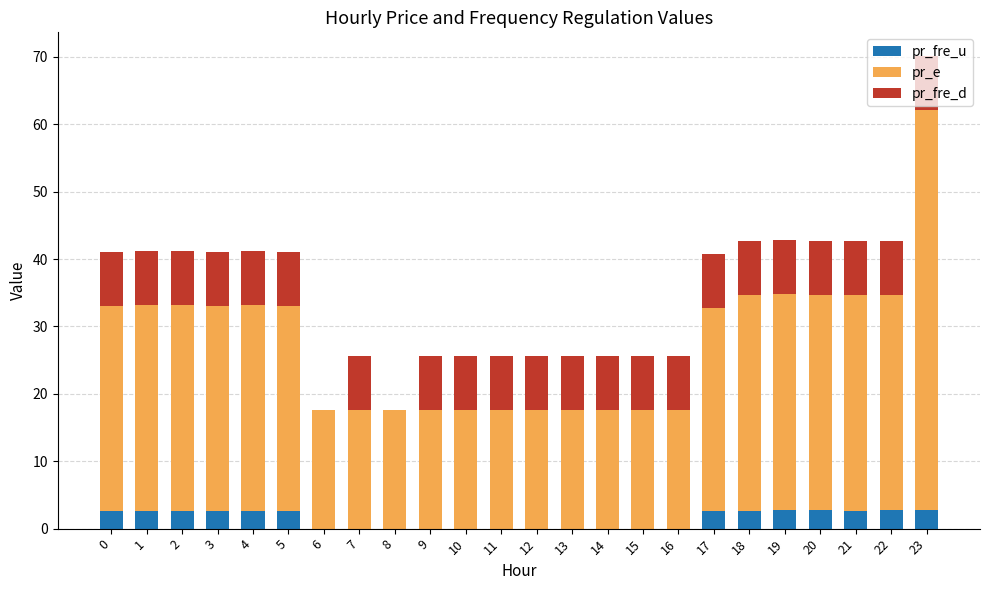

What is the sum of all pr_fre_u values?

34.6